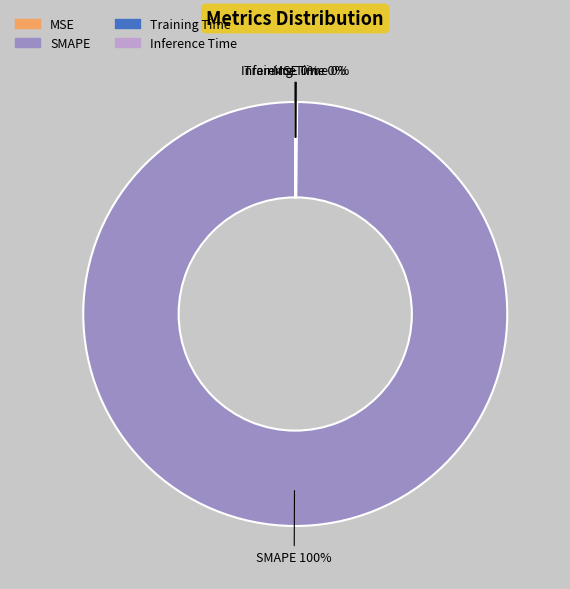

To the nearest percent, what percentage of the pie is SMAPE?

100%